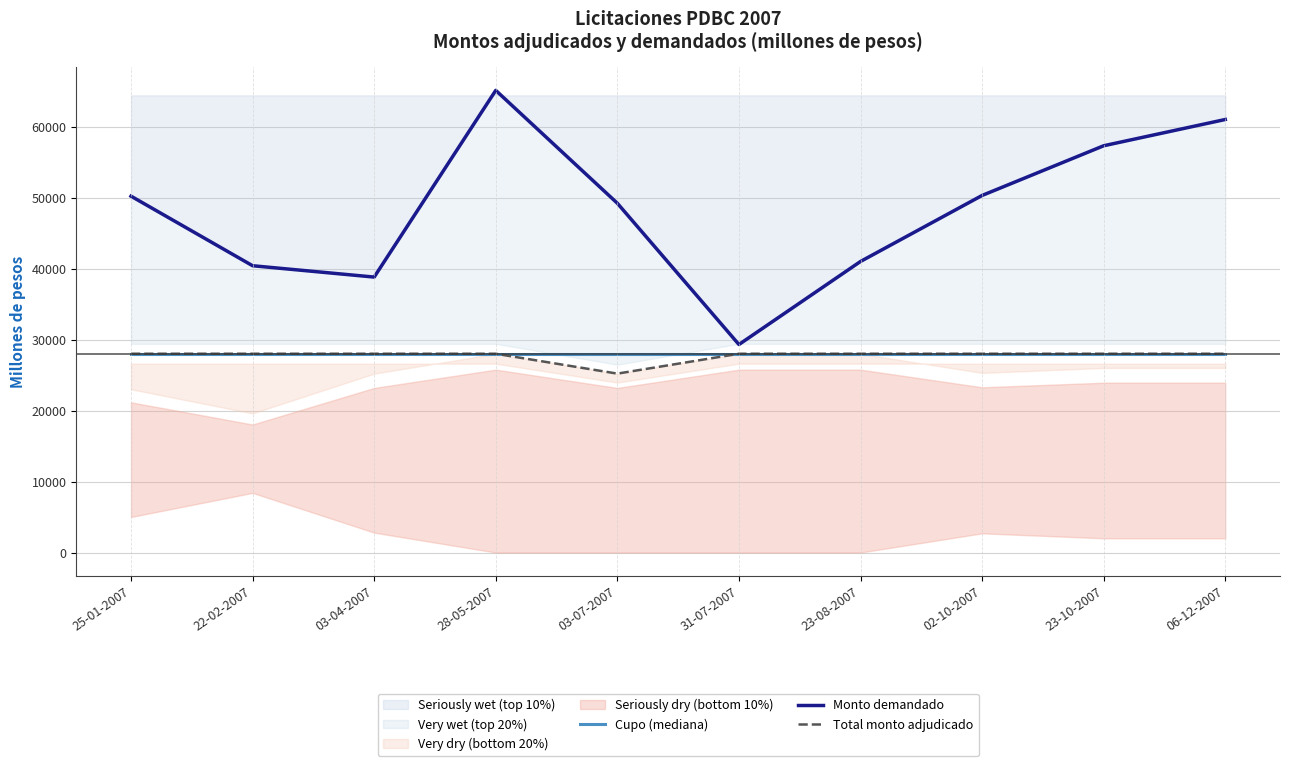

How many series are shown in this chart?

3